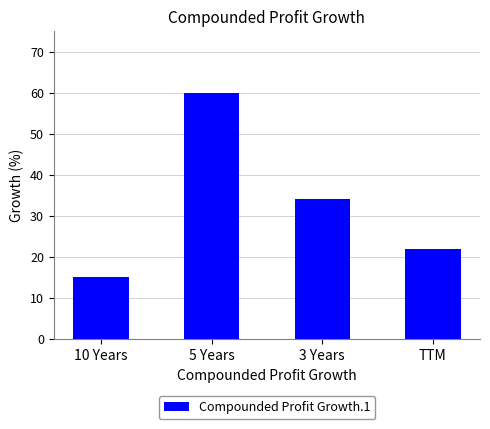

Reading left to right, list all the values displayed in this chart.

10 Years=15	5 Years=60	3 Years=34	TTM=22